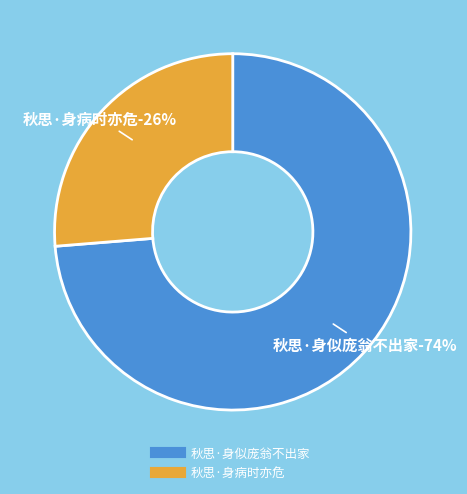

Does 秋思·身病时亦危 represent more than half of the total?

No